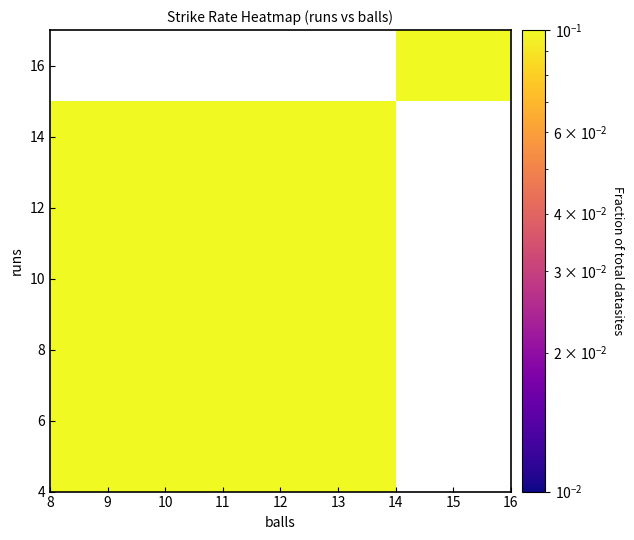

At how many categories does at least one series exceed 0?

2